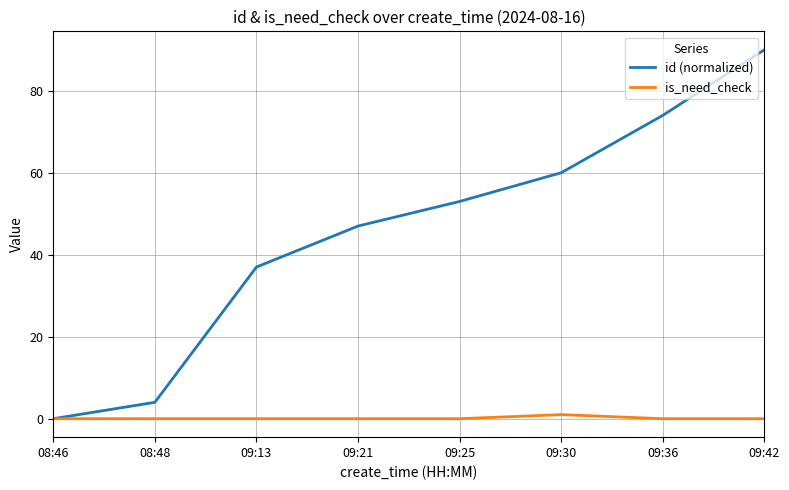

At which label does is_need_check reach its peak?

09:30